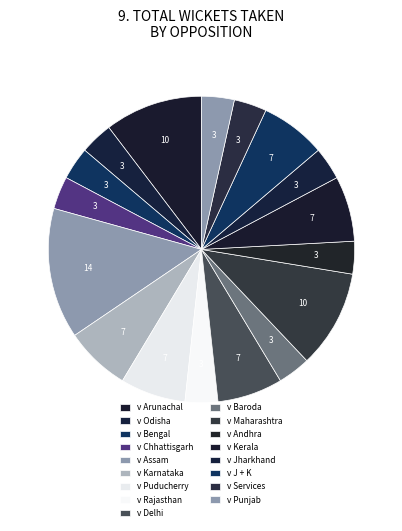

How many slices are in this pie chart?

17